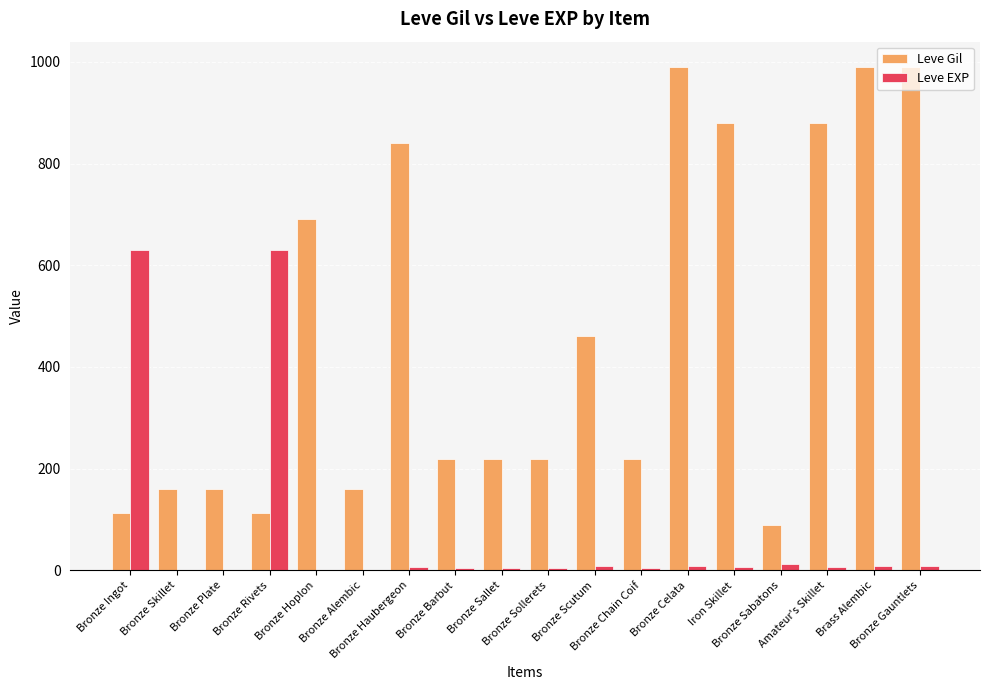

Count the number of categories in the chart.

18